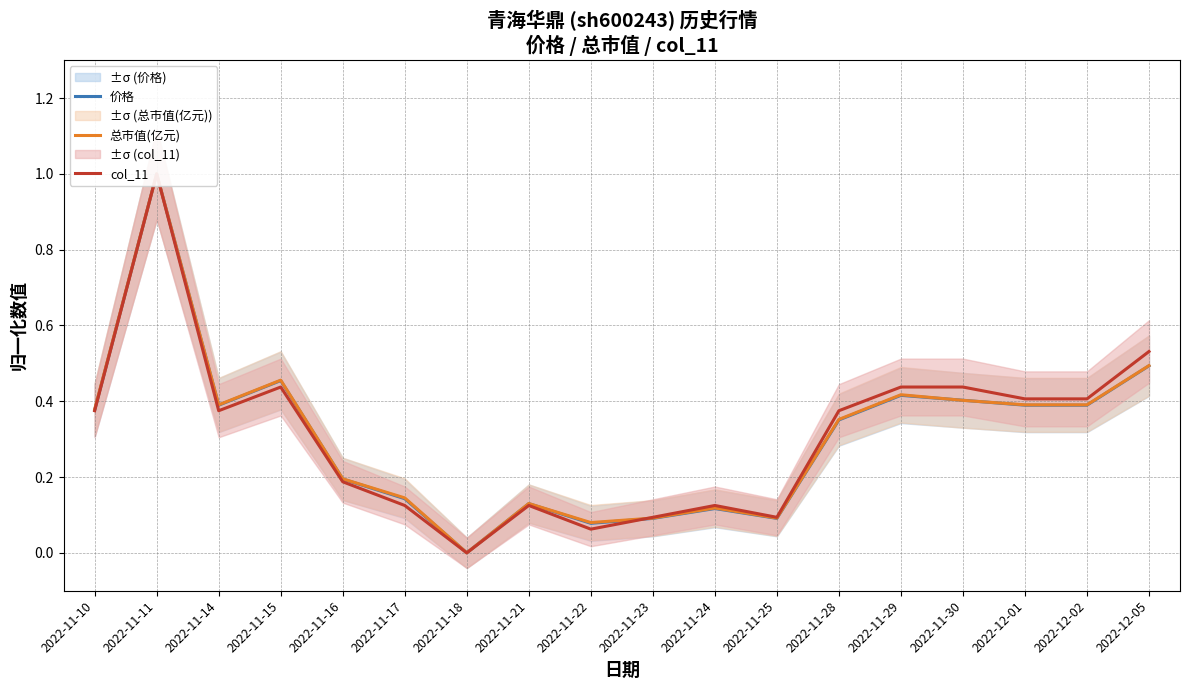

What position from the right is 2022-12-01?

3